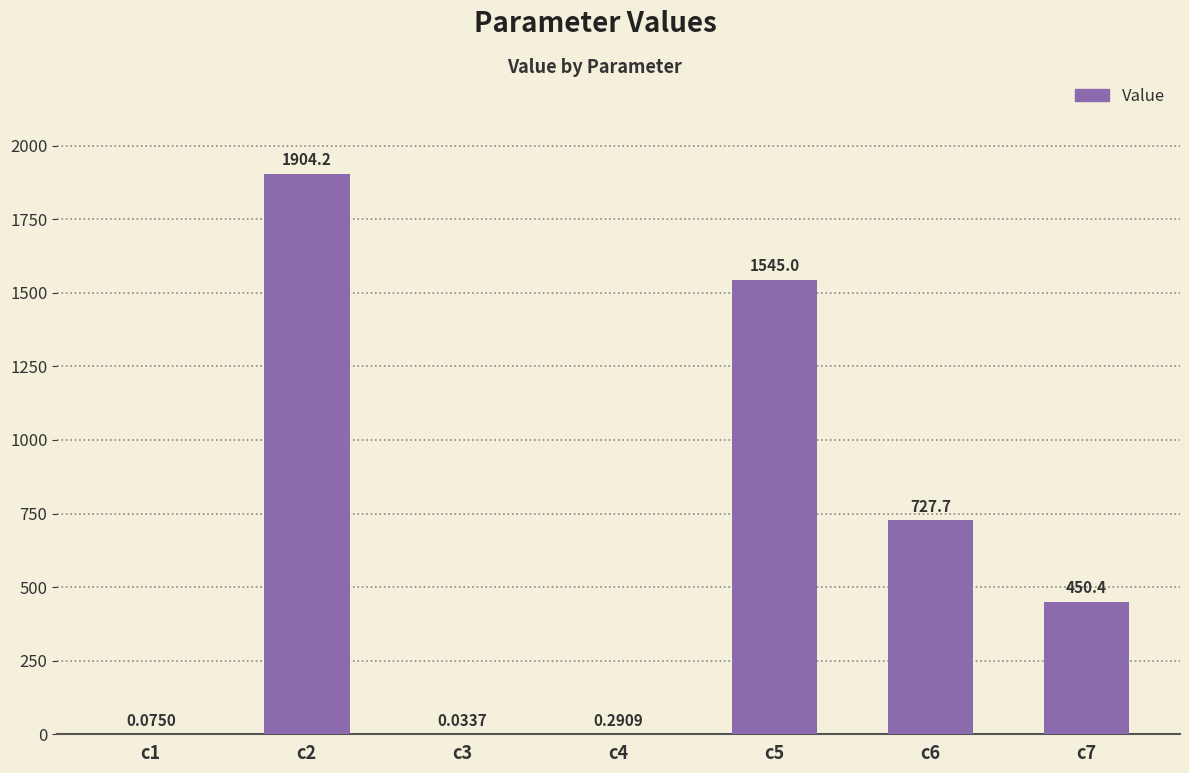

What is the change in value from c1 to c6?

+727.6